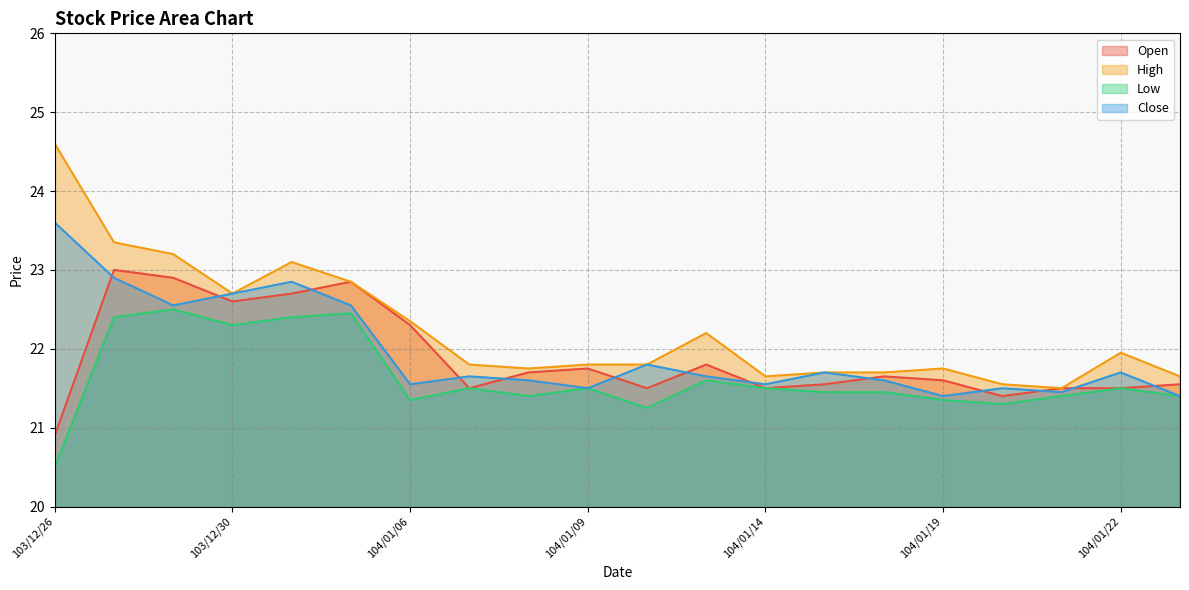

True or false: Close and High intersect in this chart.

False